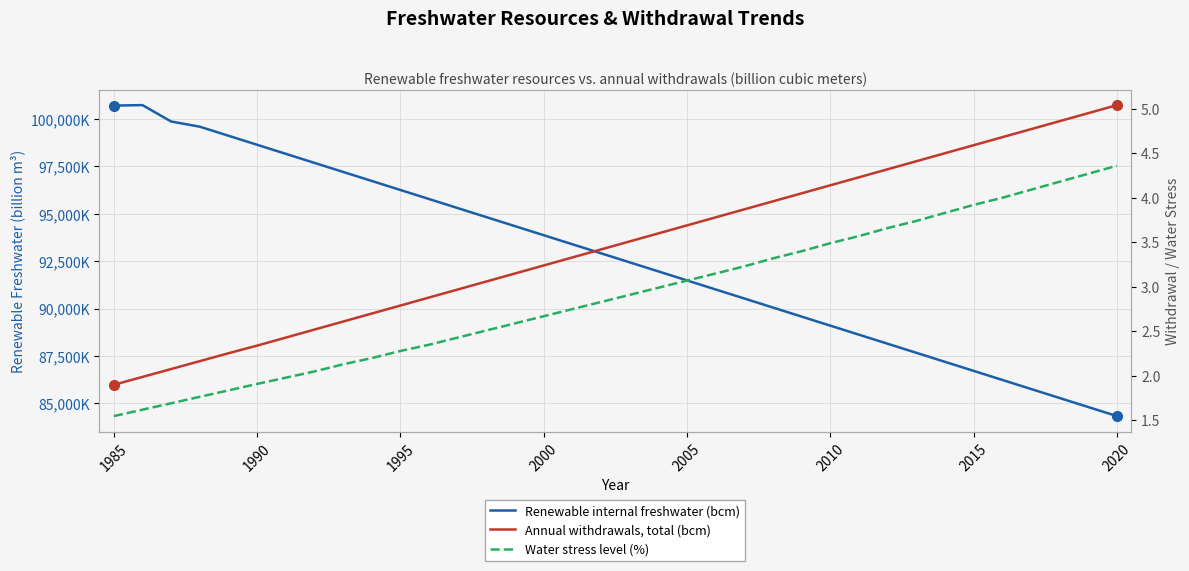

What position from the left is 2000?

16